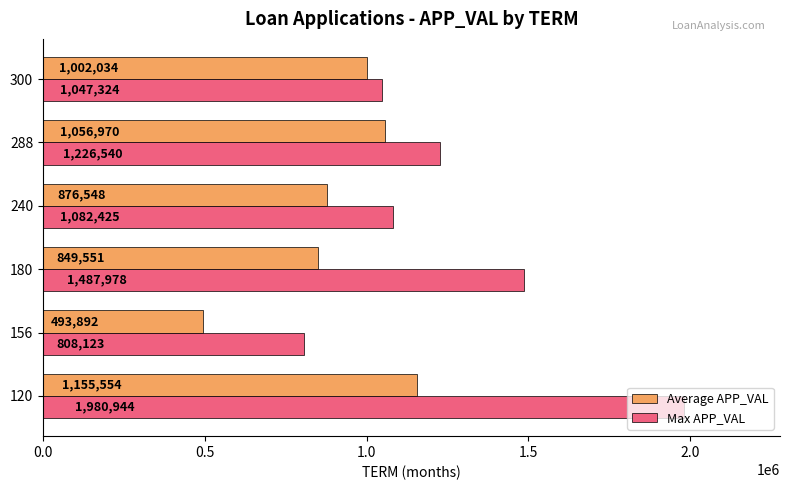

At which category is the sum across all series the highest?

120